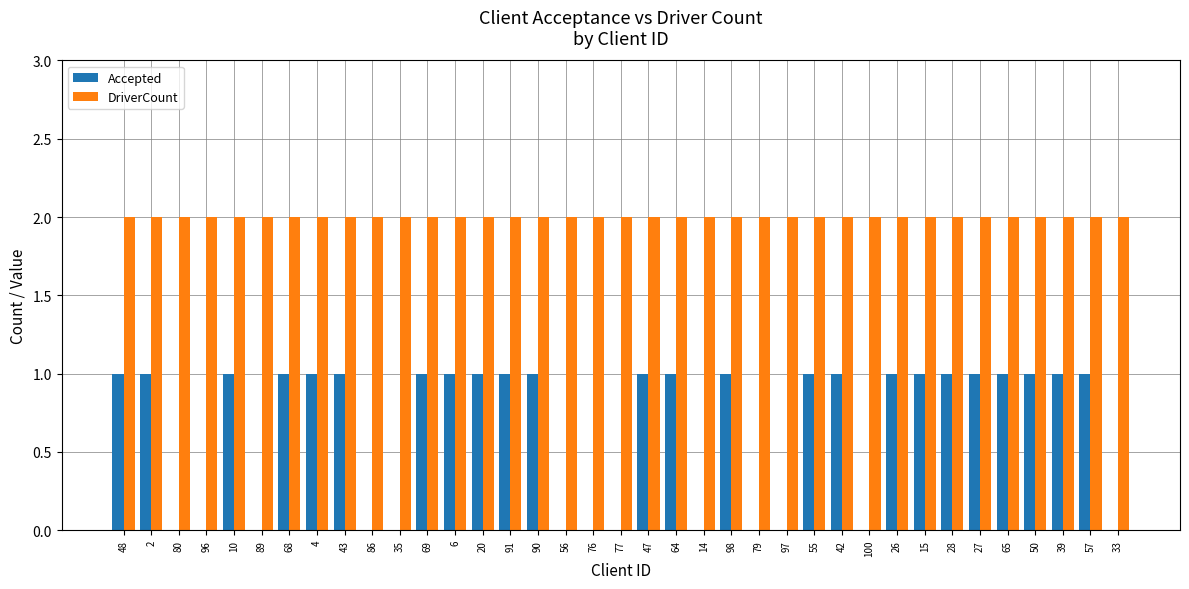

Which series has the largest total across all categories?

DriverCount